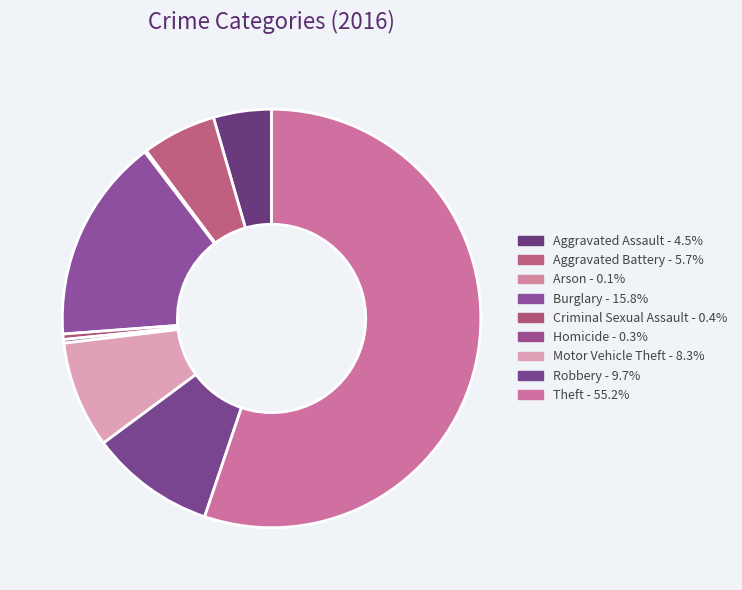

Between Aggravated Assault and Theft, which is larger?

Theft